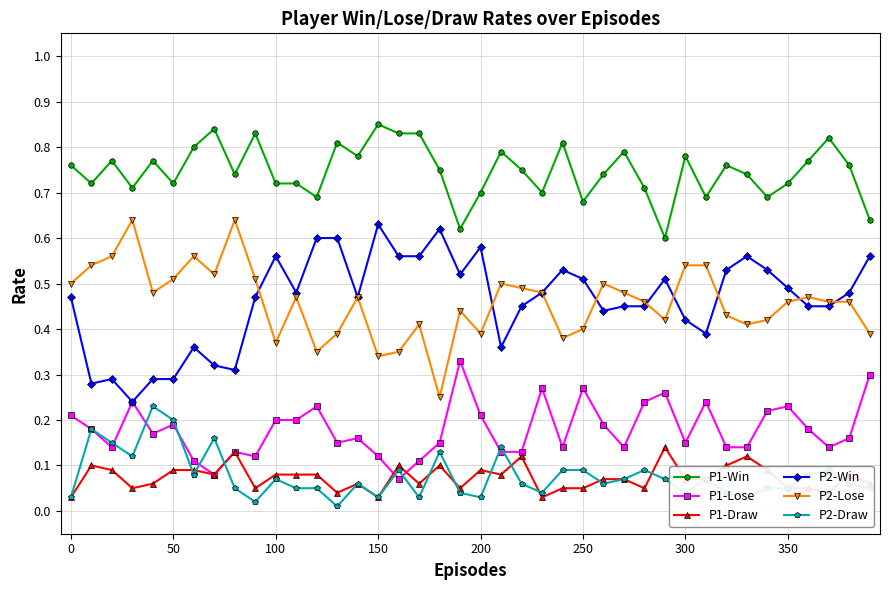

True or false: P2-Win and P1-Draw intersect in this chart.

False